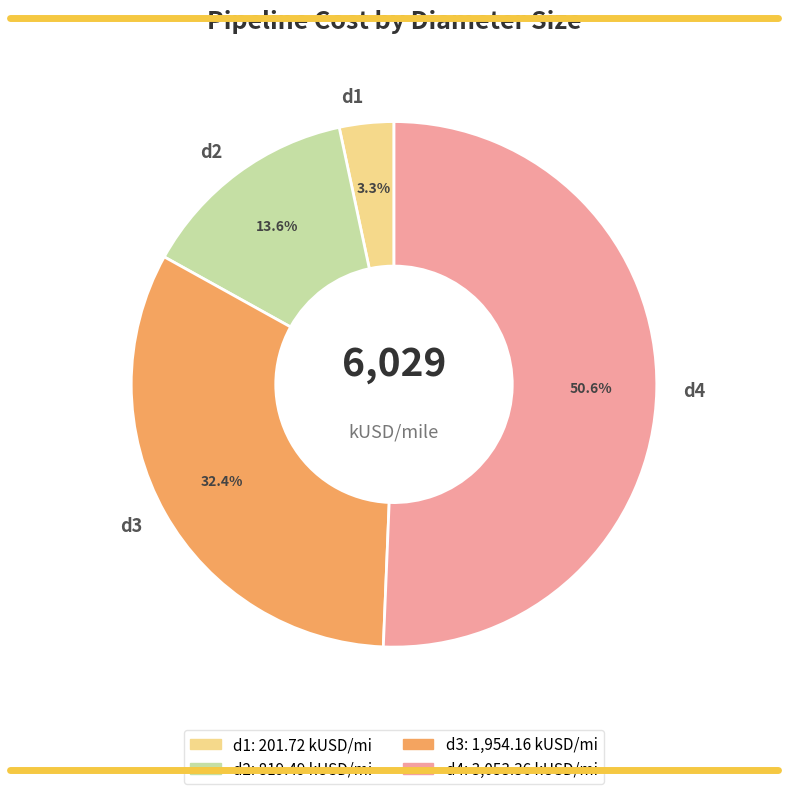

To the nearest percent, what portion does d4 represent?

51%